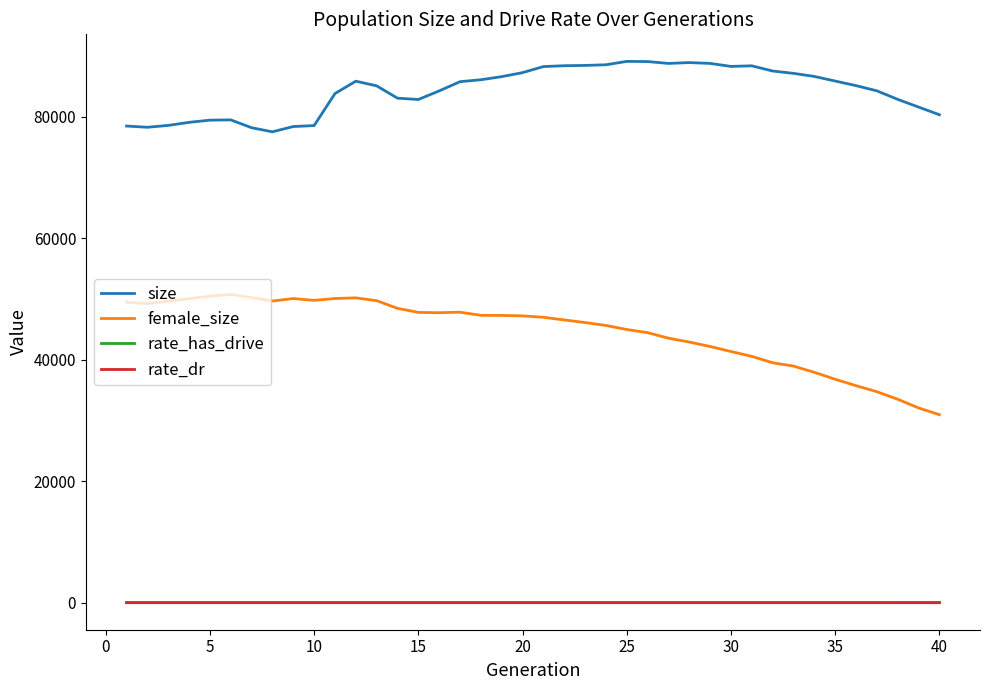

True or false: female_size has more than 2 interior local peaks.

True